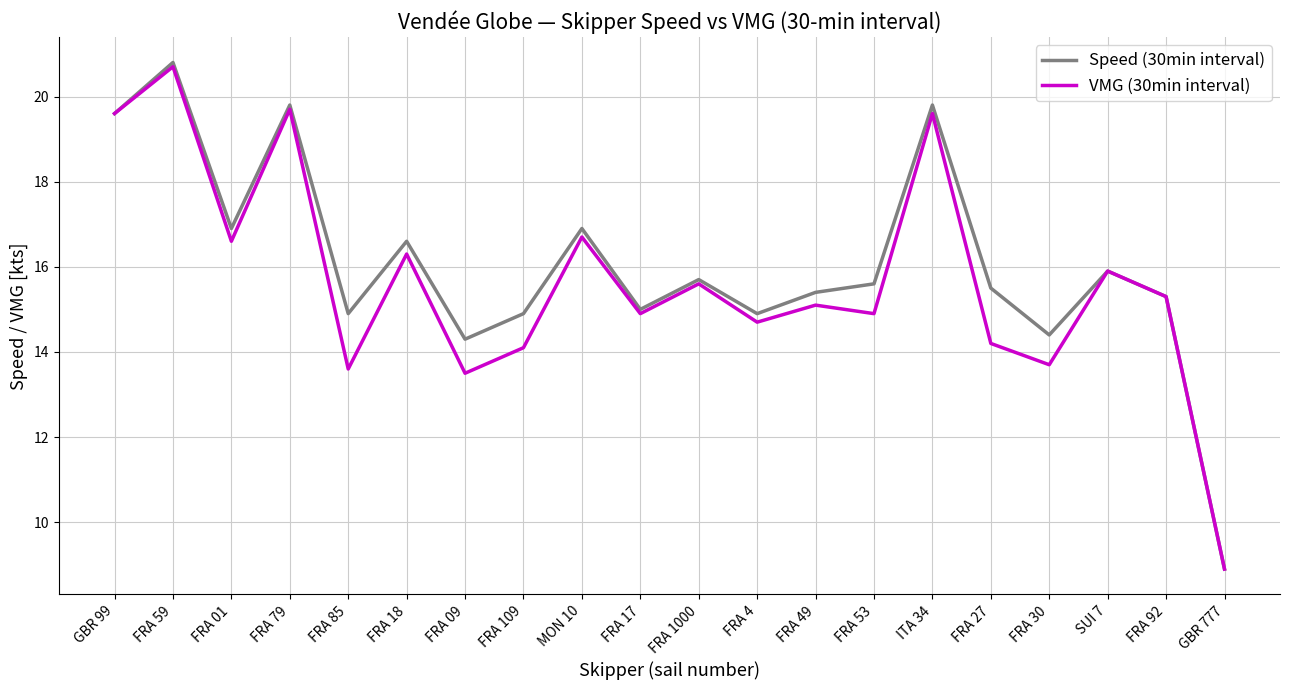

Which series has the widest spread of values?

Speed (30min interval)